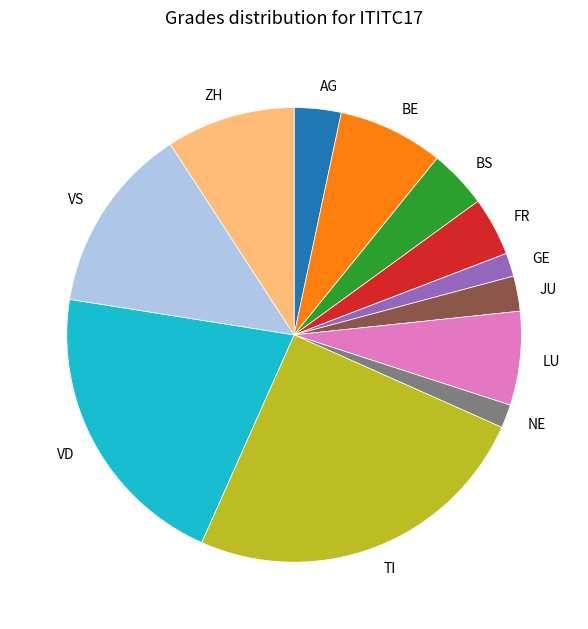

Combined, do LU and VD account for over 50%?

No